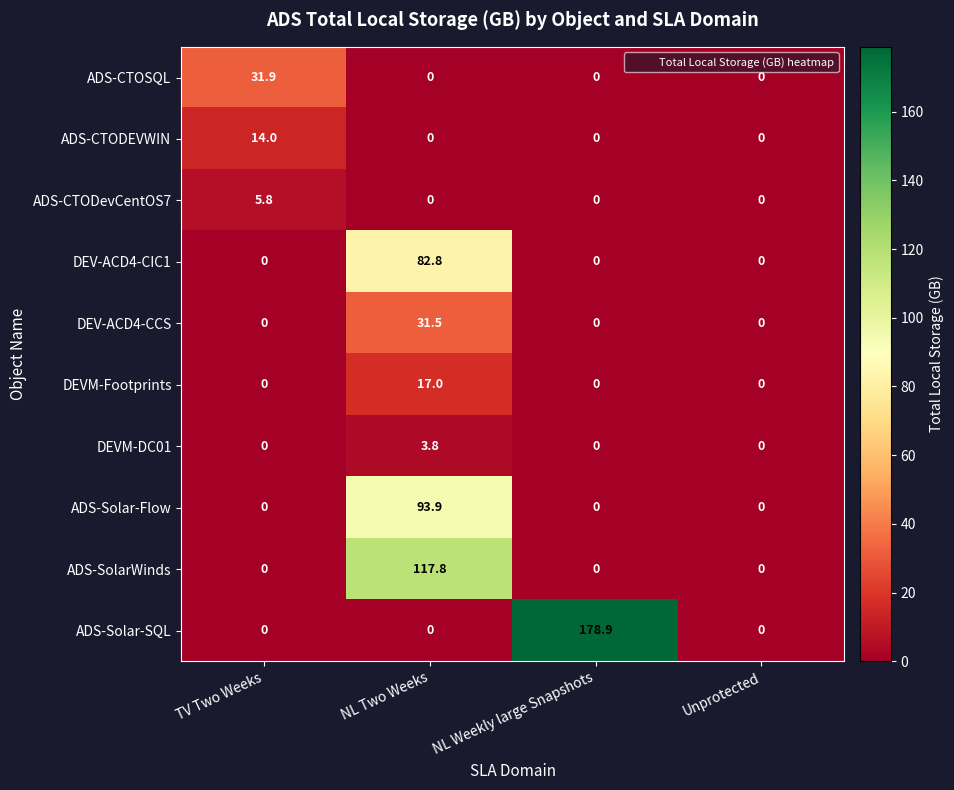

Is it true that DEVM-Footprints equals 0.0 at NL Weekly large Snapshots?

True